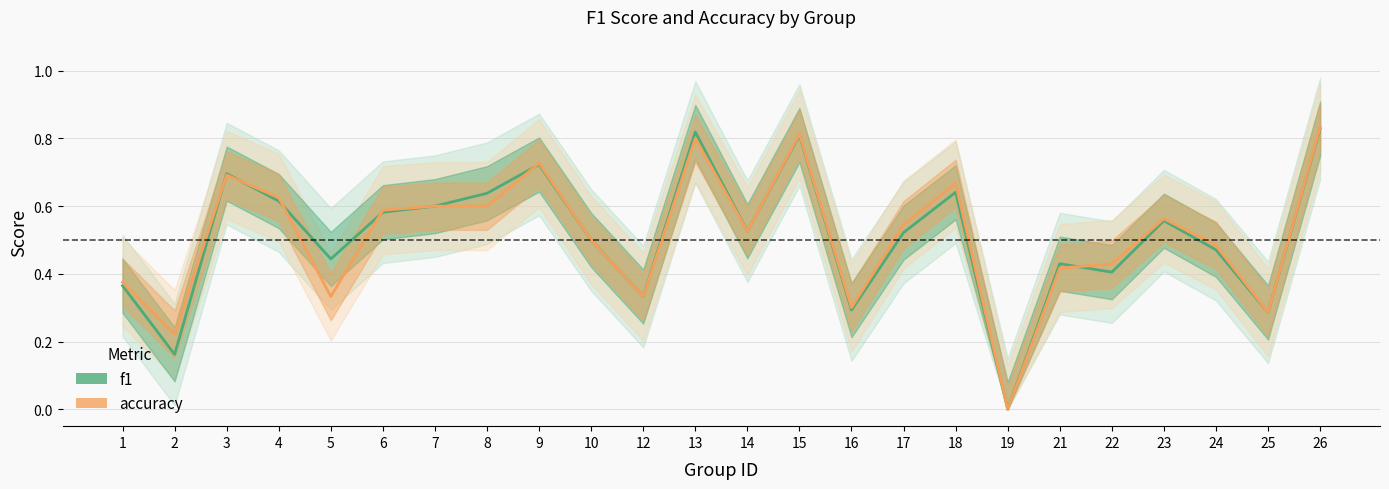

At which category is the sum across all series the highest?

26